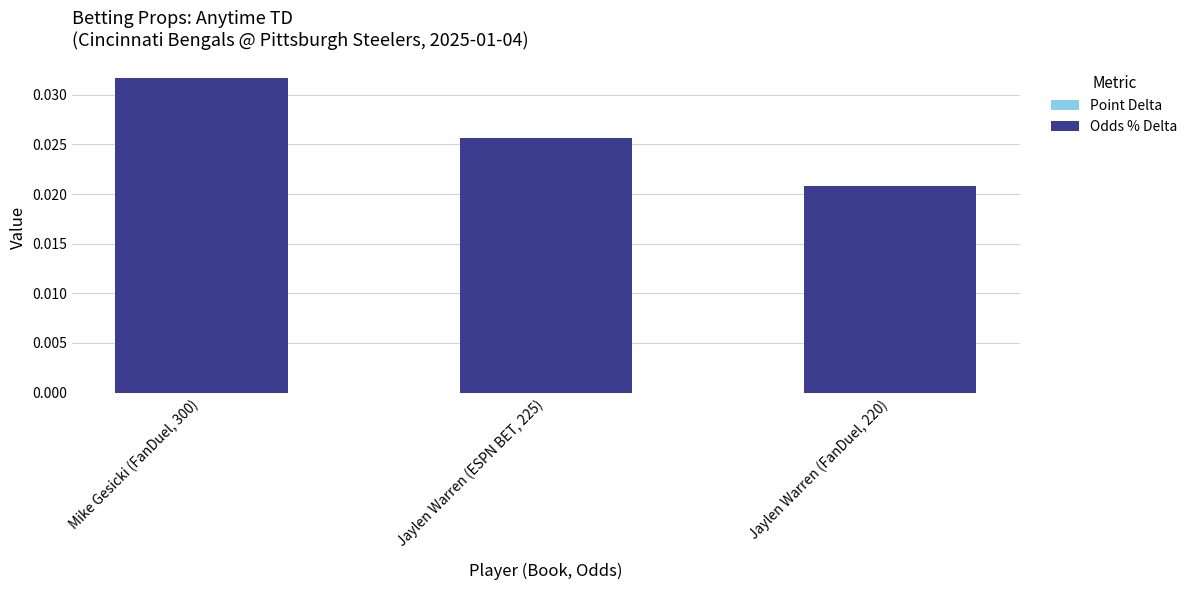

List the labels in order of value, smallest first.

Jaylen Warren (FanDuel, 220), Jaylen Warren (ESPN BET, 225), Mike Gesicki (FanDuel, 300)